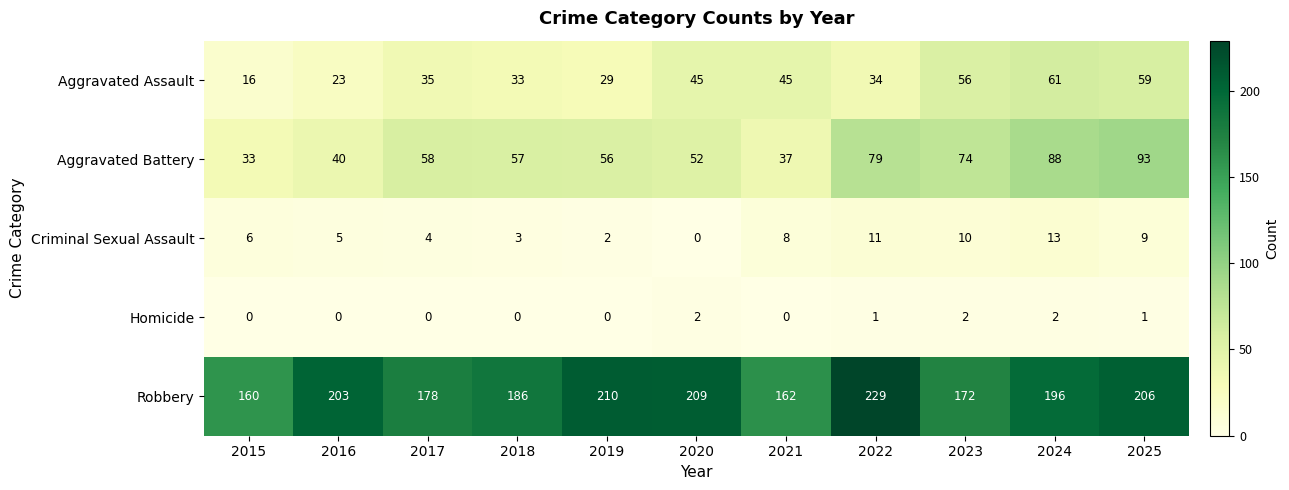

At which category is the sum across all series the highest?

2025